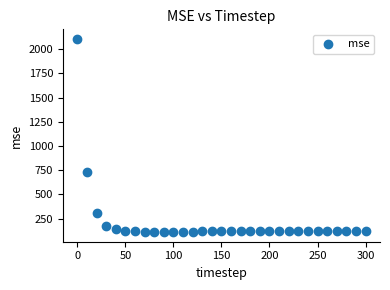

What is the range of X values (max minus min)?

300.0